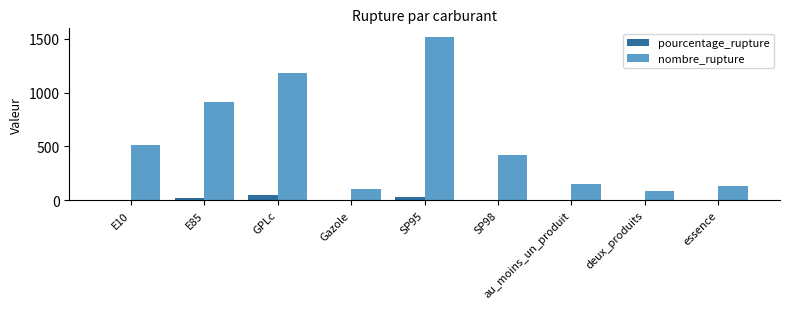

At which category is the sum across all series the highest?

SP95